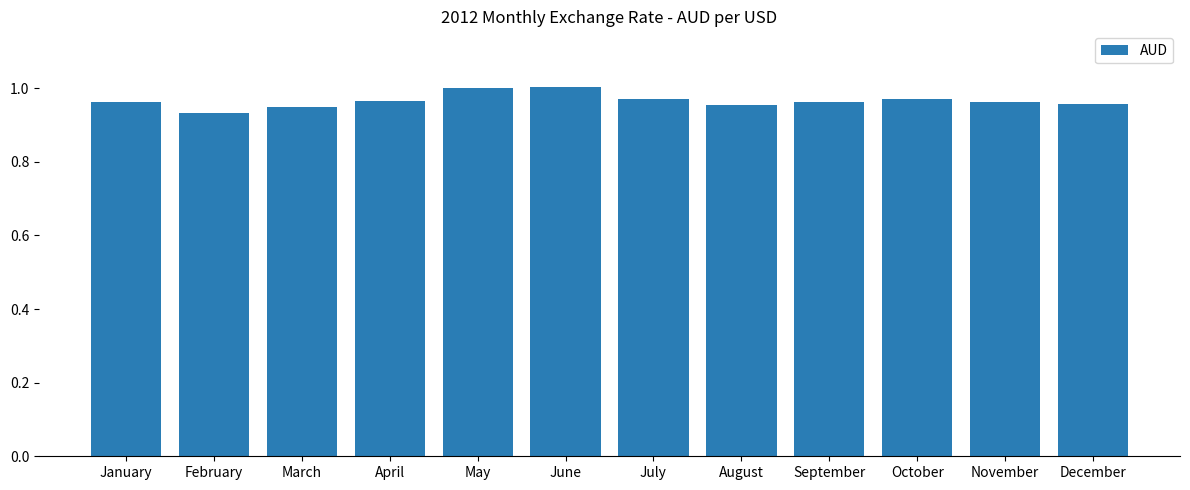

How many series are shown in this chart?

1